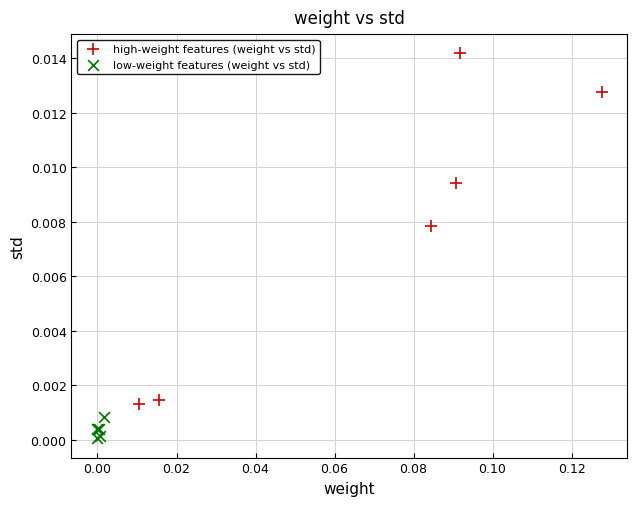

Which series has the largest Y range (max minus min)?

high-weight features (weight vs std)